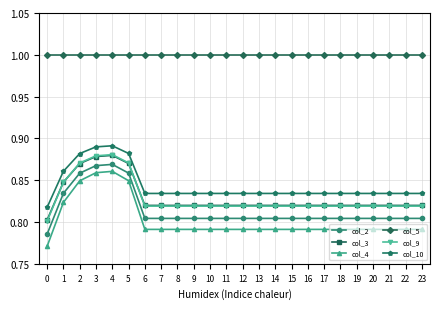

What is the sum of the col_10 values at 3 and 21?

1.7